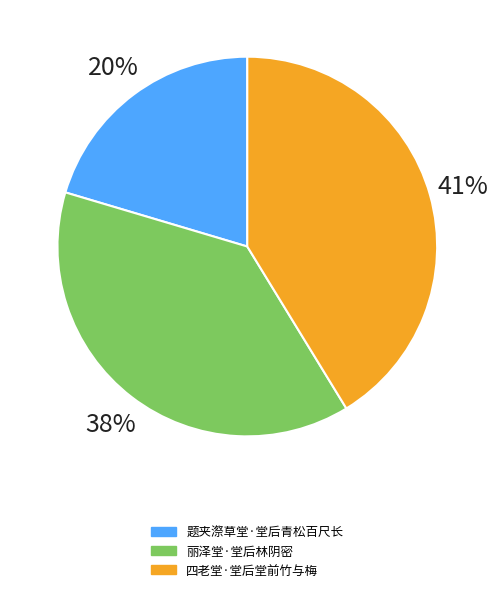

Count the number of slices in the pie.

3